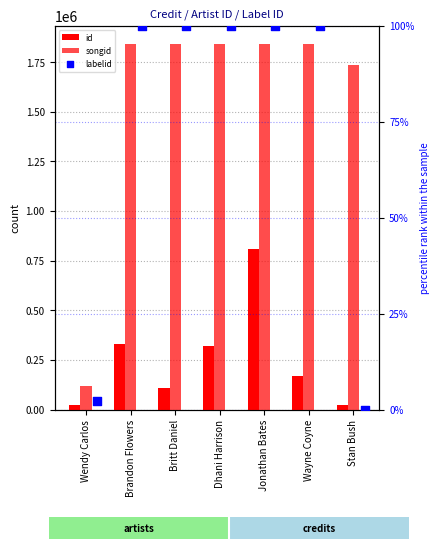

Which series contains the lowest Y value?

labelid